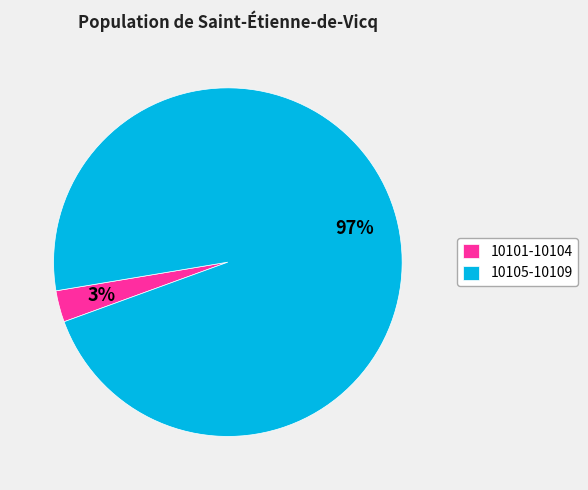

To the nearest percent, what is the combined percentage of 10105-10109 and 10101-10104?

100%